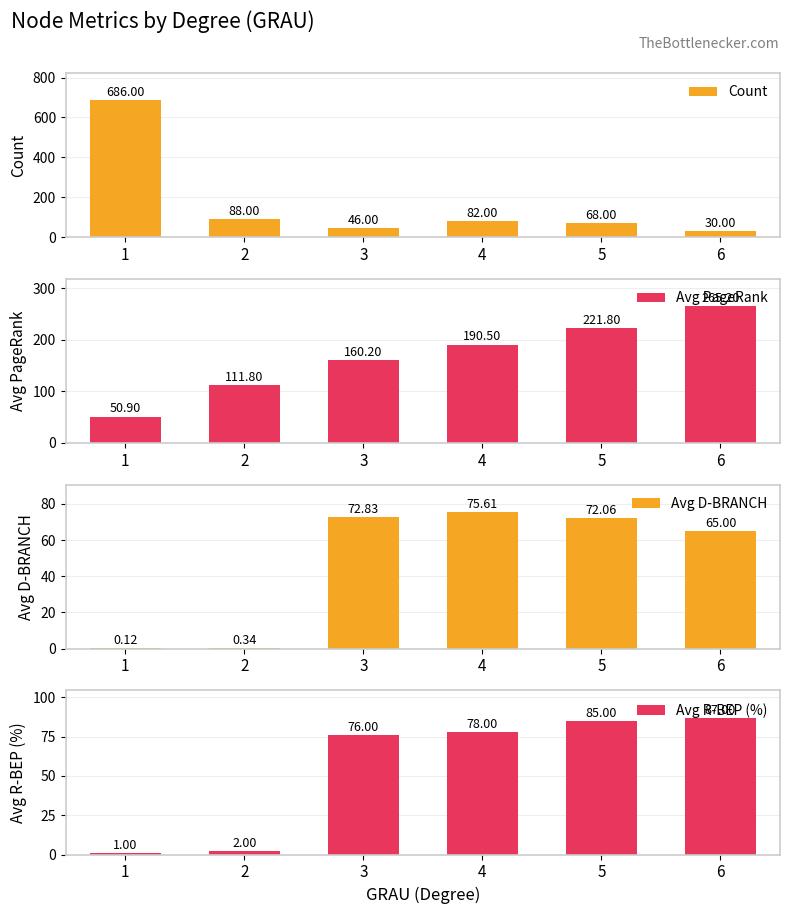

Which series has the largest total across all categories?

Avg PageRank